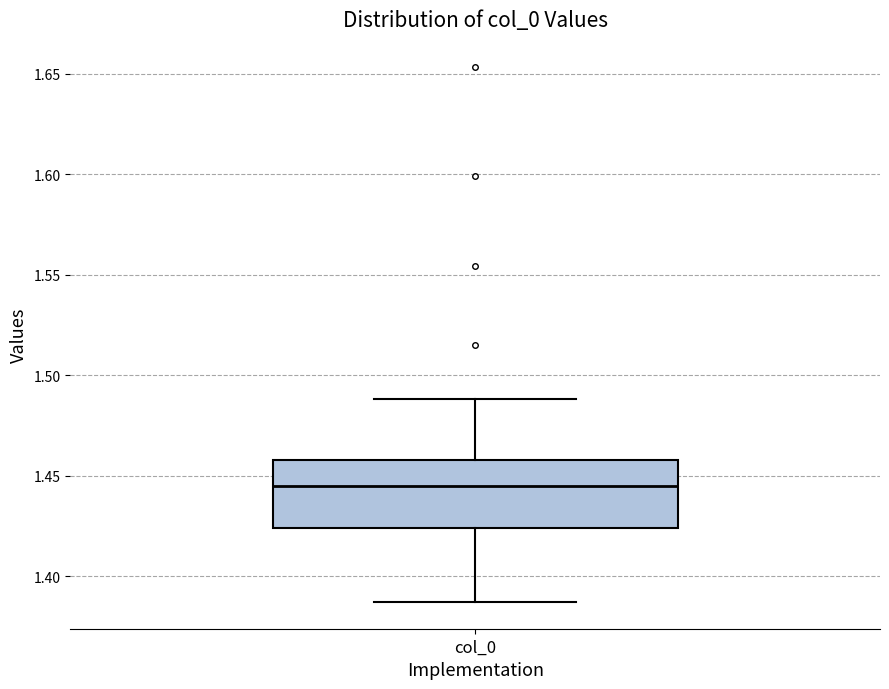

Where is the lower edge of the box for col_0 on the y-axis? The values are not printed on the chart, so give them approximately, as read against the axis.

1.425